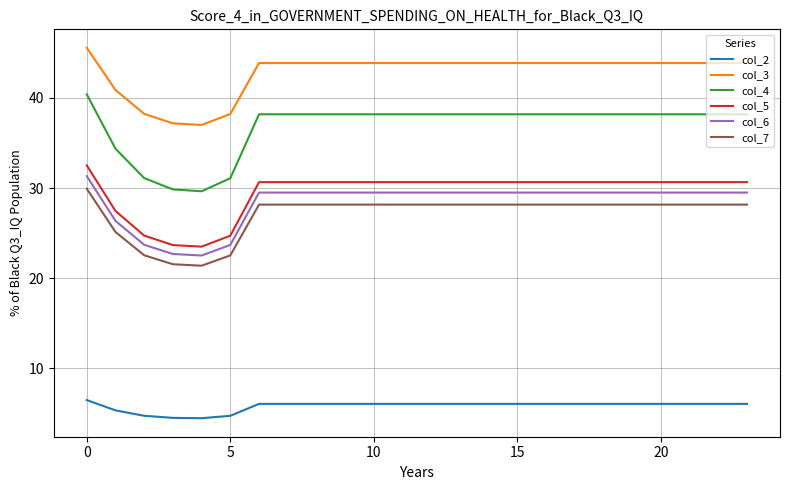

True or false: col_5 and col_4 cross at least once.

False